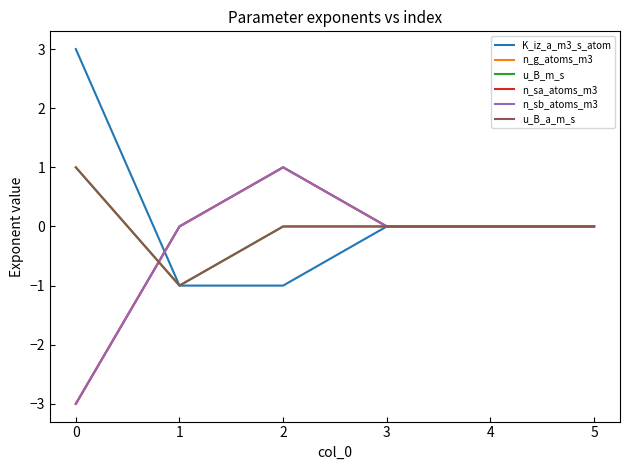

How many lines are shown in the chart?

6